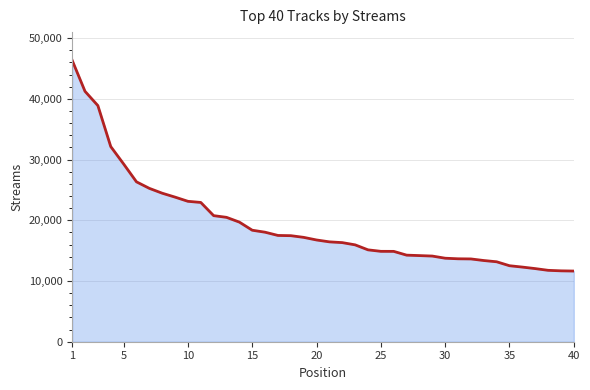

What is the difference between the maximum and minimum values?

34721